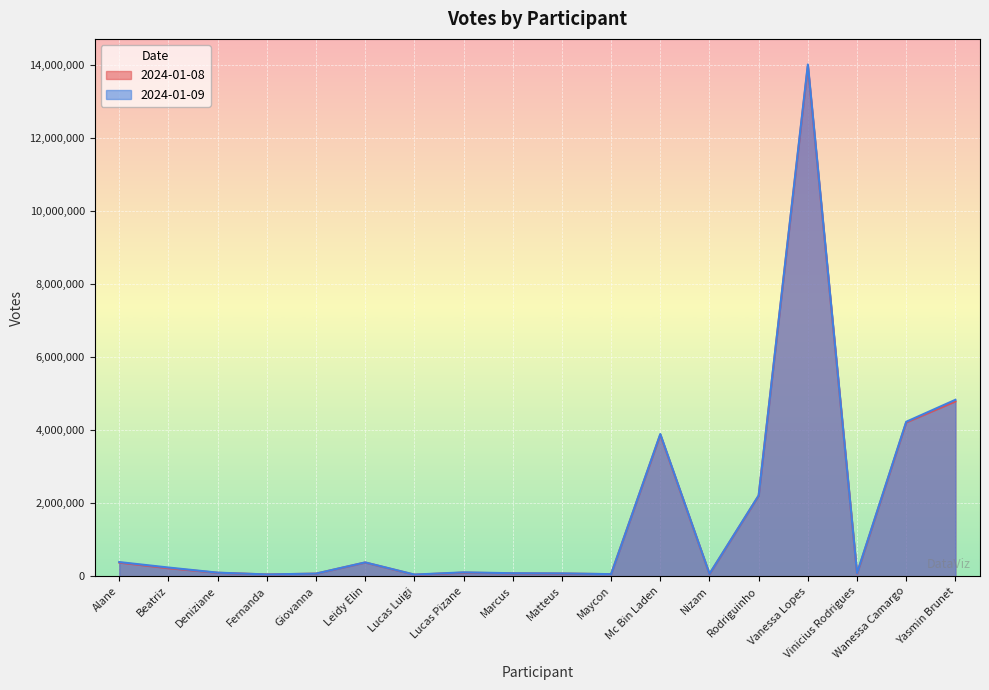

Where does the 2024-01-09 series first go above 105726?

Alane